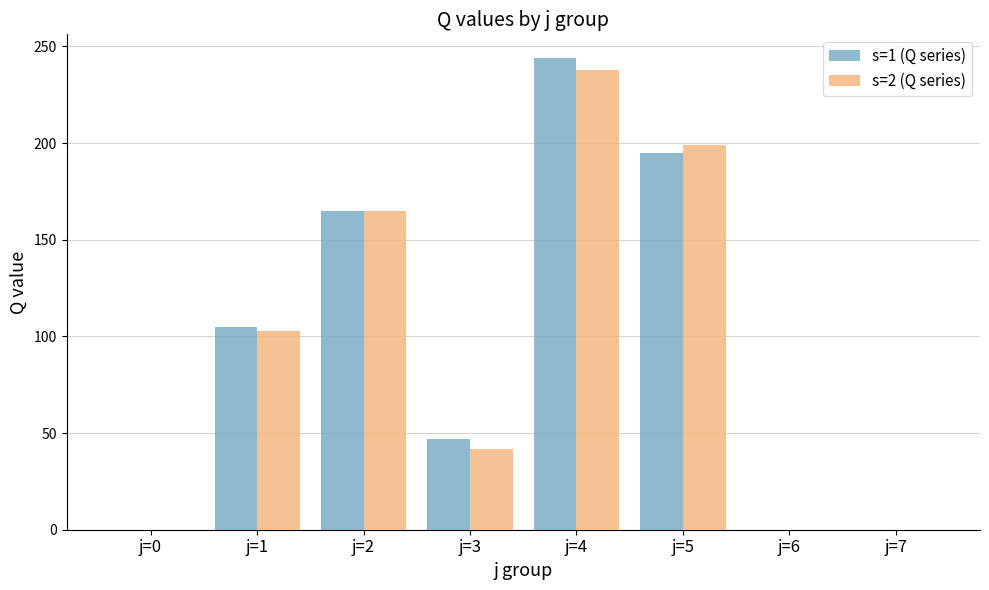

At which category is the sum across all series the highest?

j=4